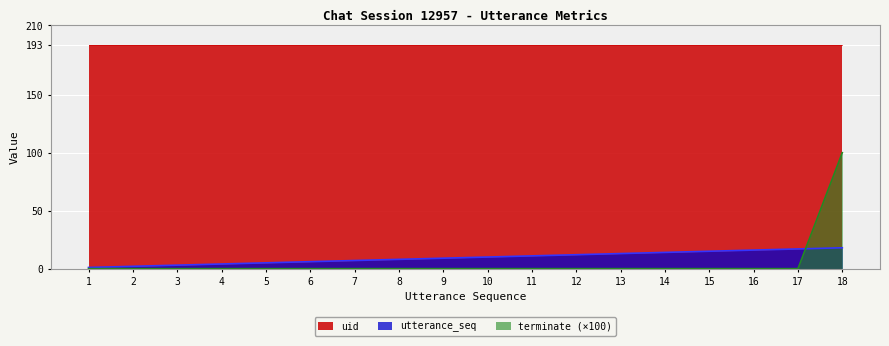

True or false: uid has a value of 279 at 8.

False